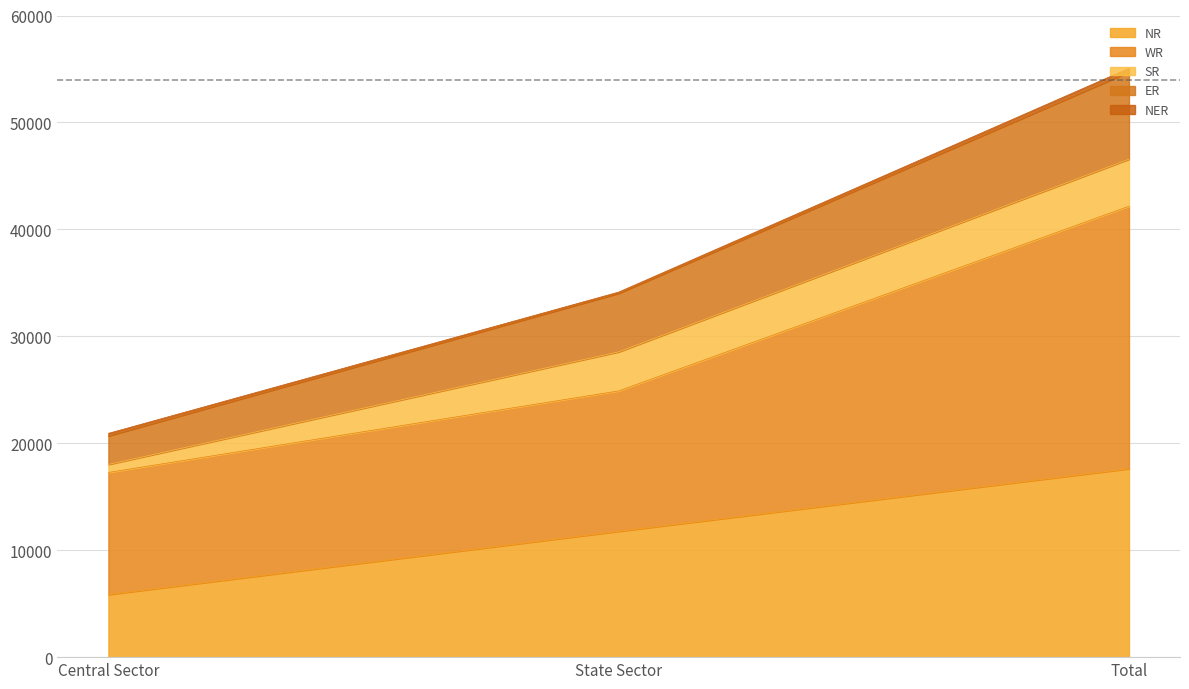

At which label does NR reach its peak?

Total